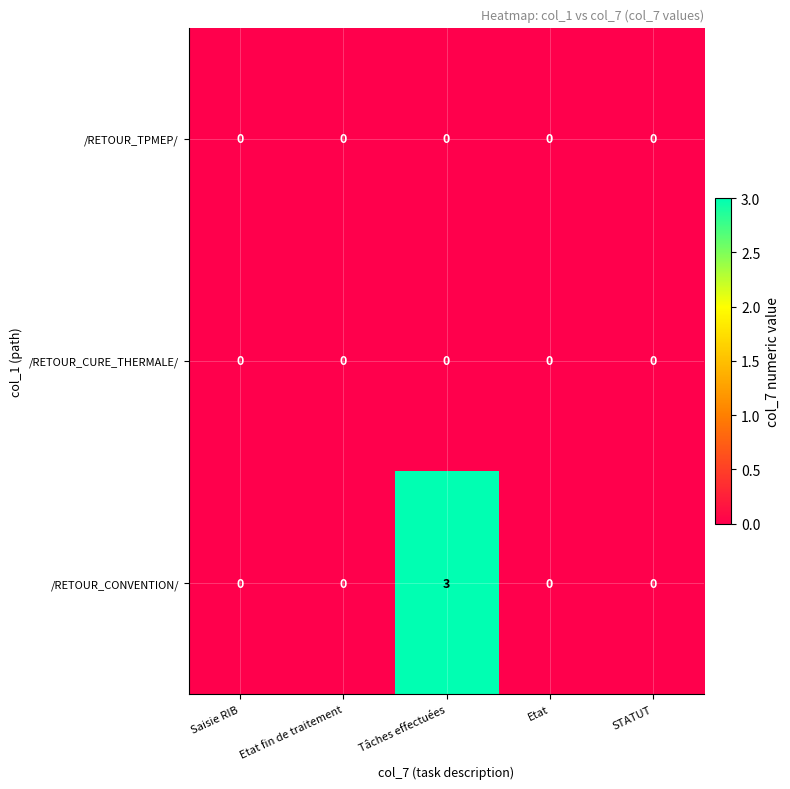

Reading left to right, transcribe all the data shown in this chart.

/RETOUR_TPMEP/: 0	0	0	0	0
/RETOUR_CURE_THERMALE/: 0	0	0	0	0
/RETOUR_CONVENTION/: 0	0	3	0	0